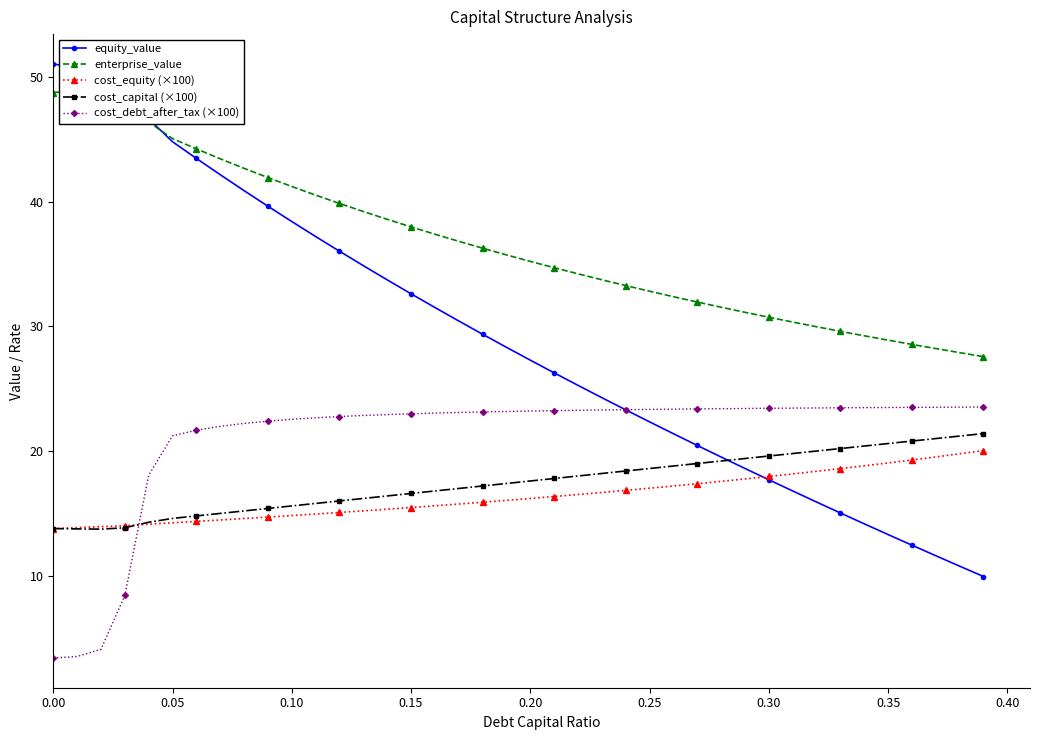

True or false: equity_value has a value of 21.2 at 0.00.

False